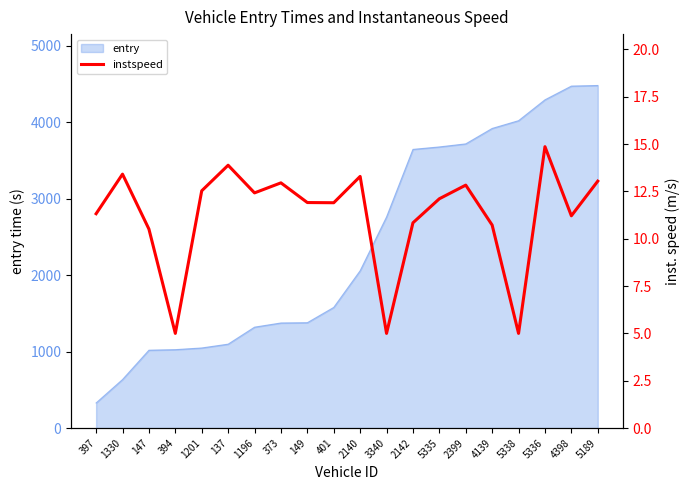

Which label corresponds to the smallest value in the chart?

394